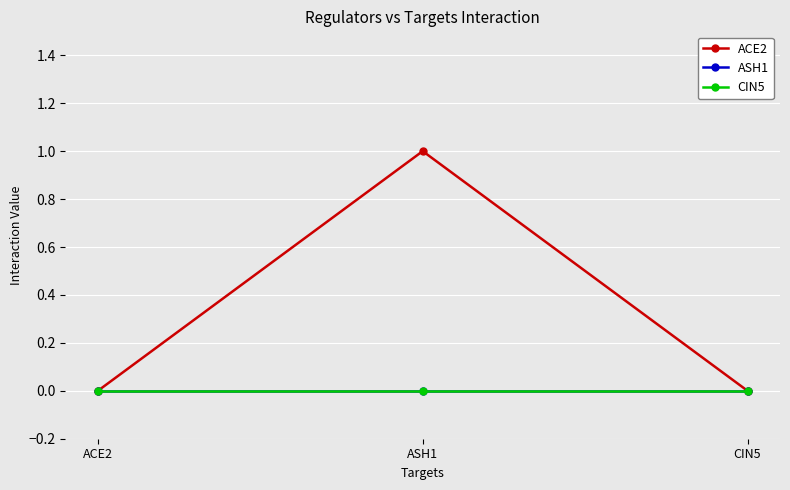

Which series has the largest range (max minus min)?

ACE2